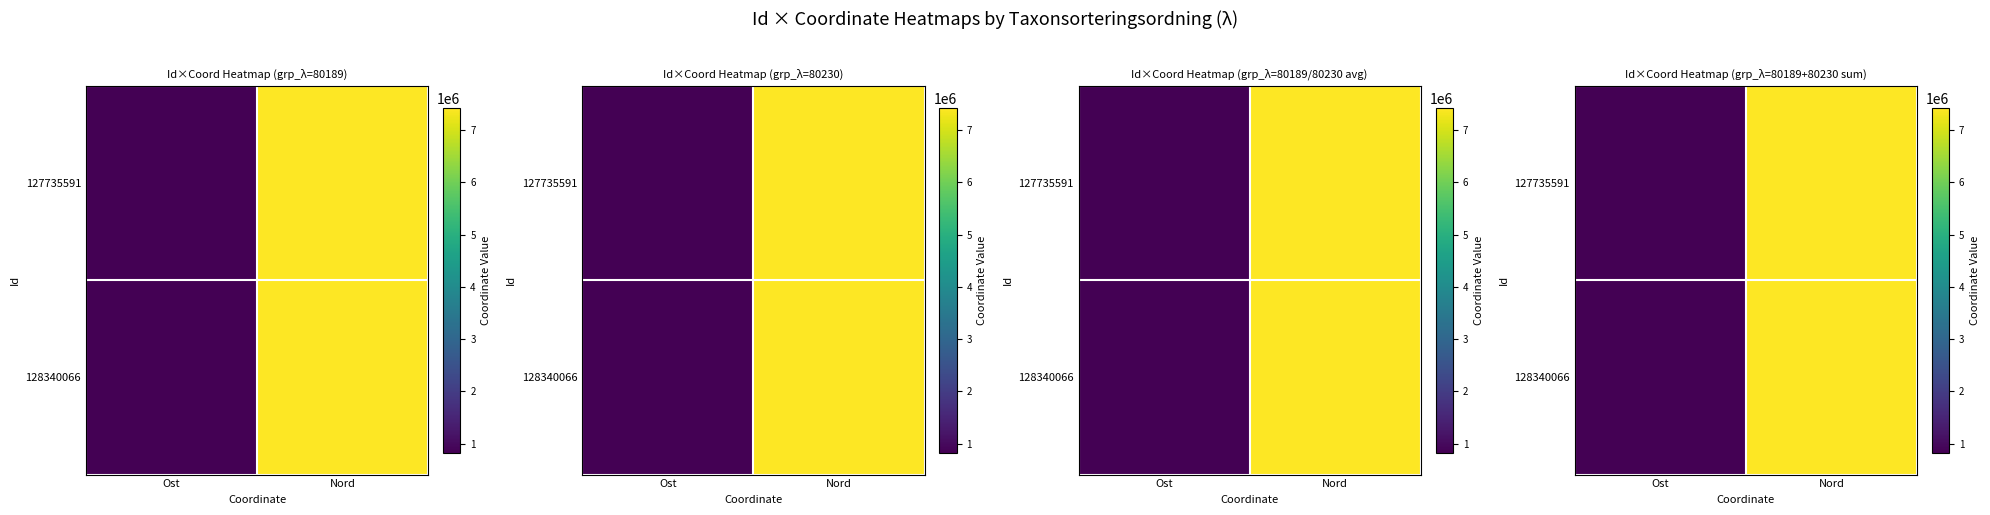

What is the sum of the 128340066 values at Ost and Nord?

8251349